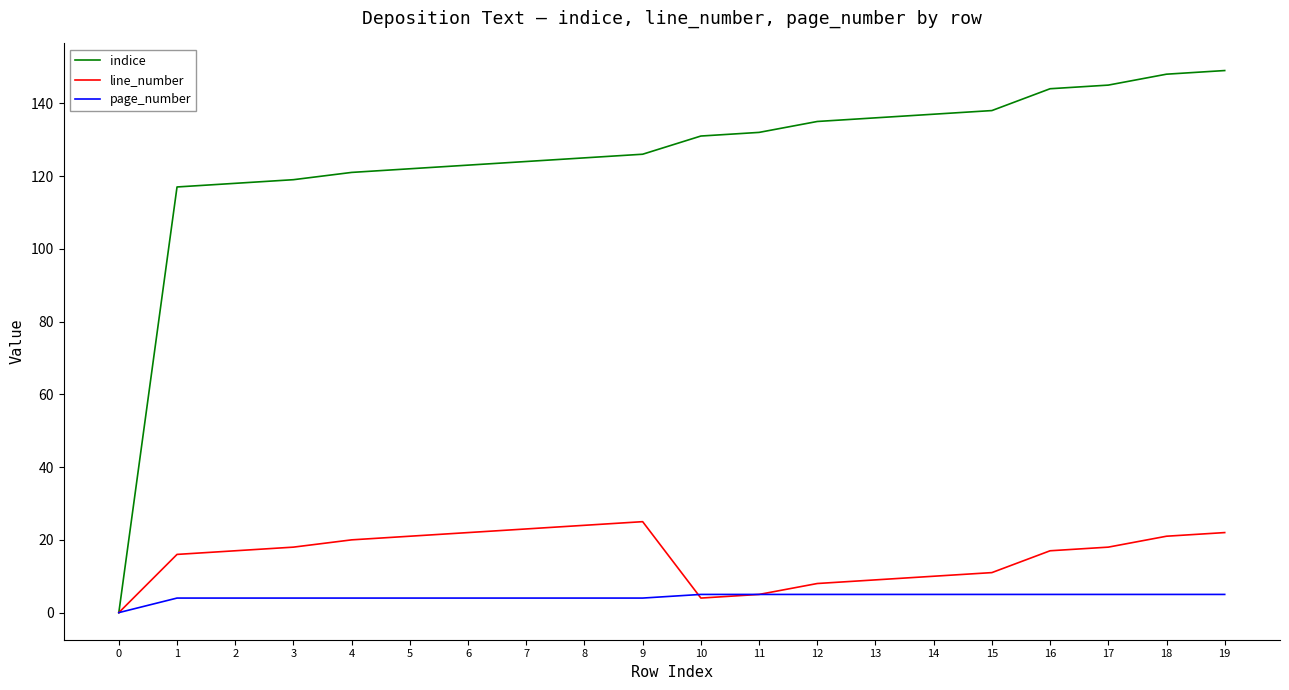

Reading left to right, transcribe all the data shown in this chart.

indice: 0	117	118	119	121	122	123	124	125	126	131	132	135	136	137	138	144	145	148	149
line_number: 0	16	17	18	20	21	22	23	24	25	4	5	8	9	10	11	17	18	21	22
page_number: 0	4	4	4	4	4	4	4	4	4	5	5	5	5	5	5	5	5	5	5